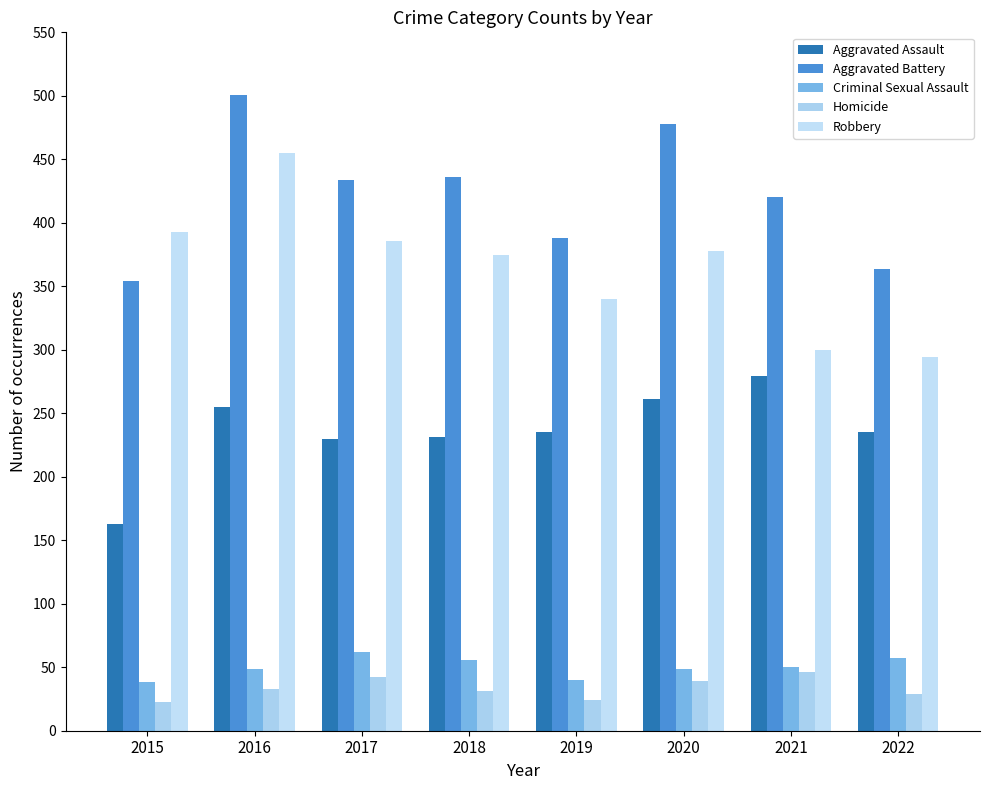

What is the average value of the Robbery series?

365